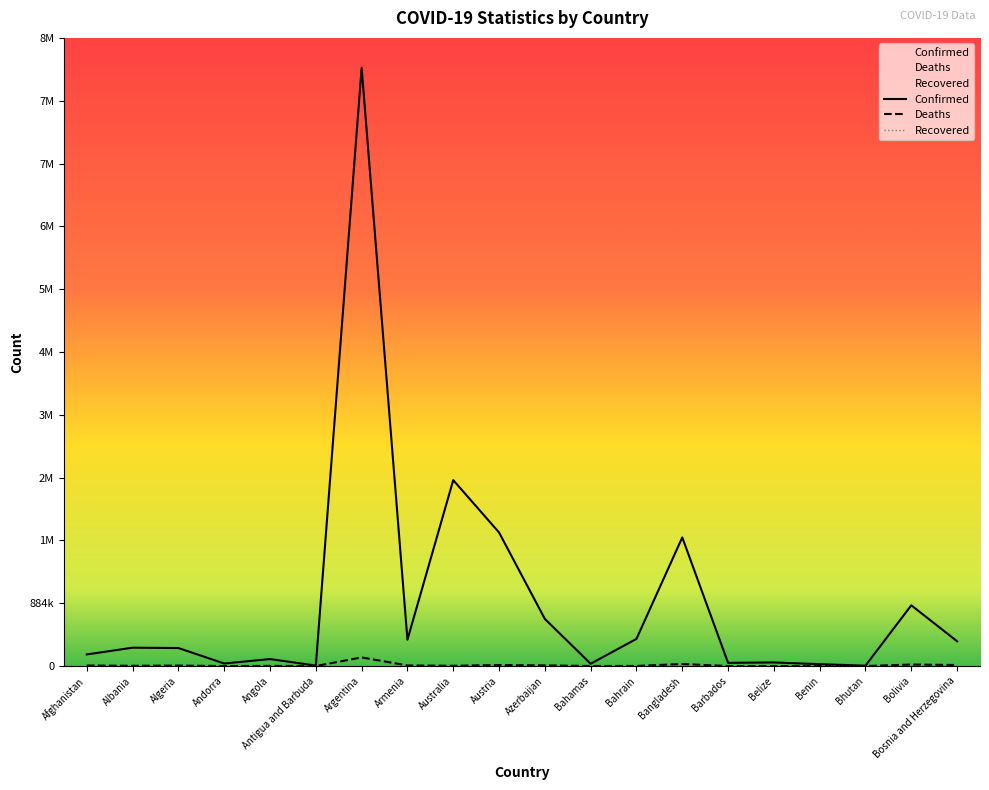

Rank the series by their average value, from lowest to highest.

Deaths, Confirmed